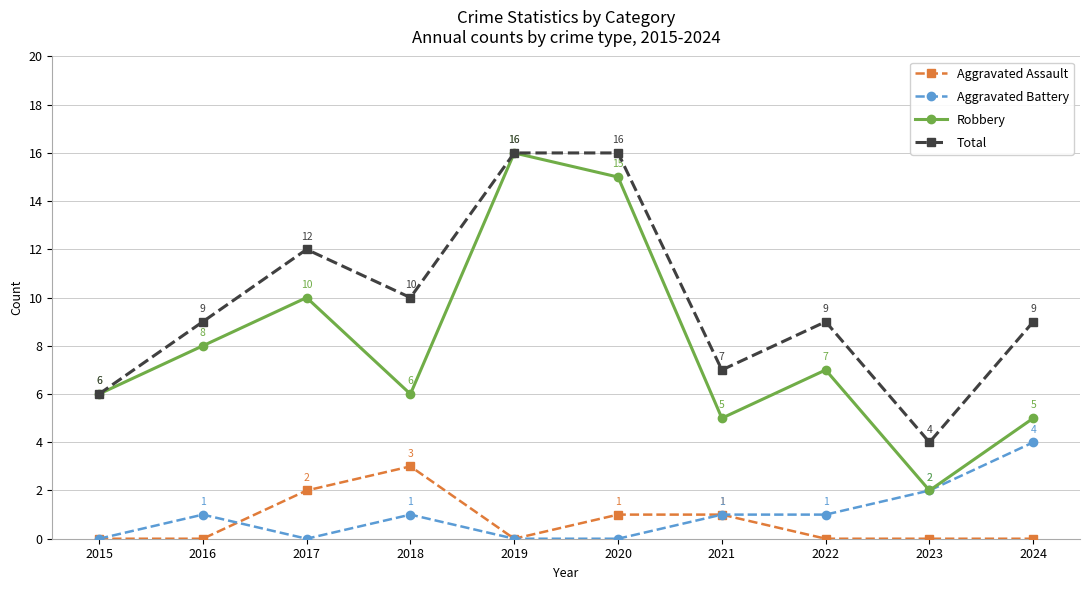

At which category does Aggravated Assault reach its first local peak?

2018